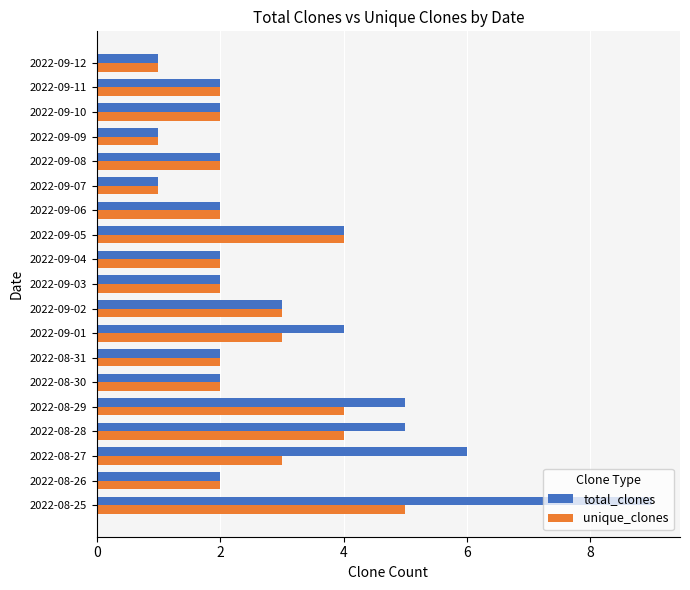

The unique_clones series shows 5 at 2022-09-02. True or false?

False